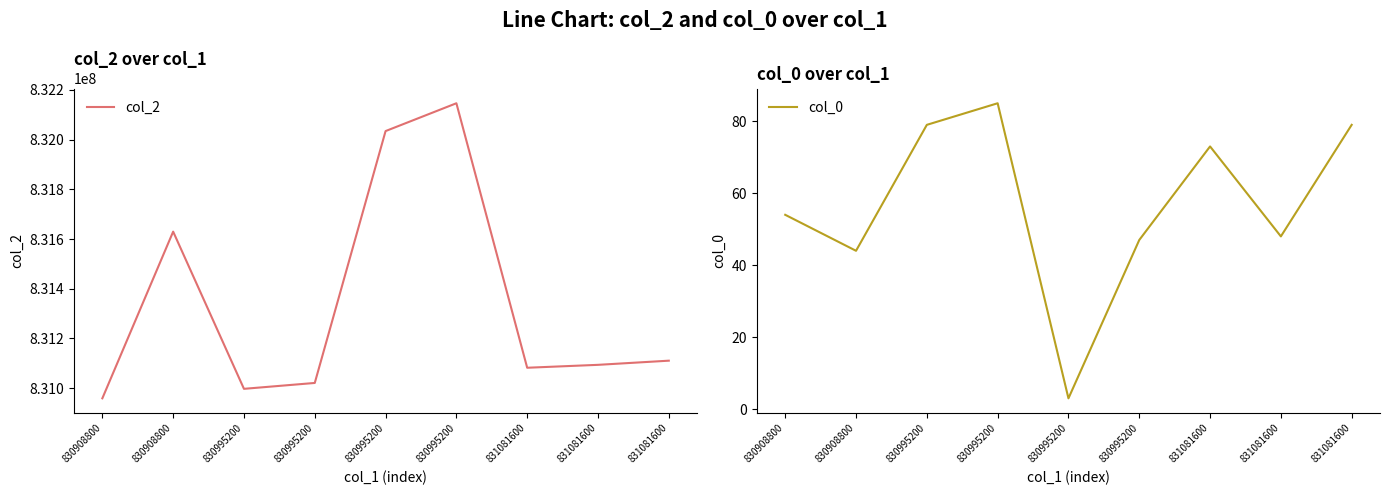

How many data points in col_0 are less than 54?

4